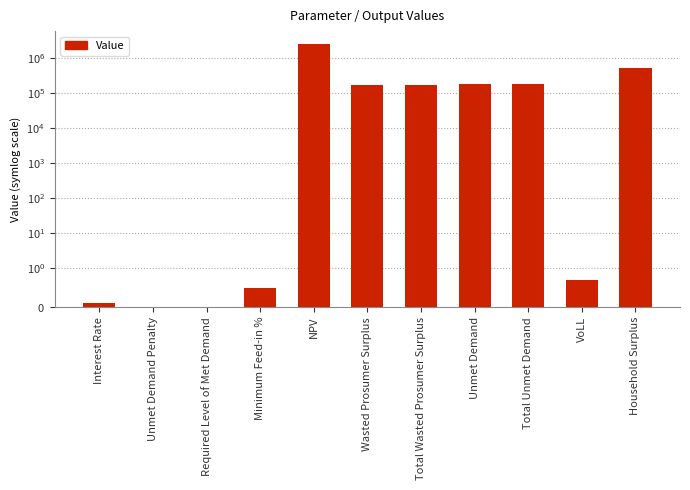

What is the label of the 8th bar from the left?

Unmet Demand